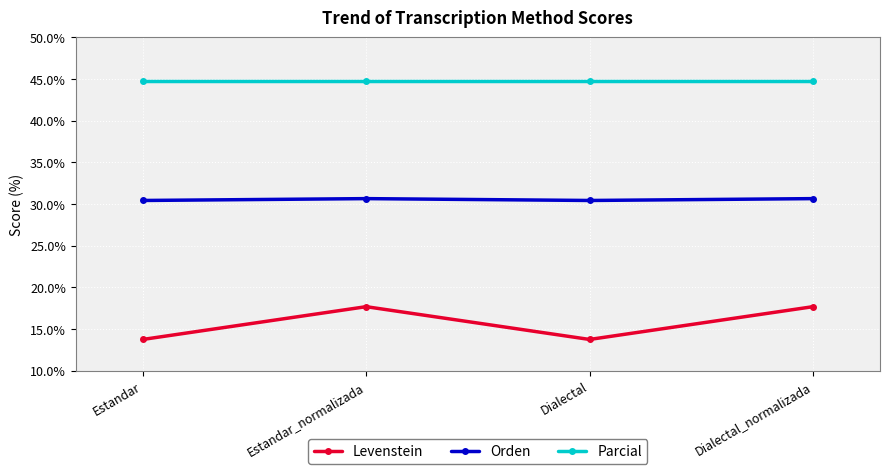

How many Levenstein values are between 13 and 17?

2